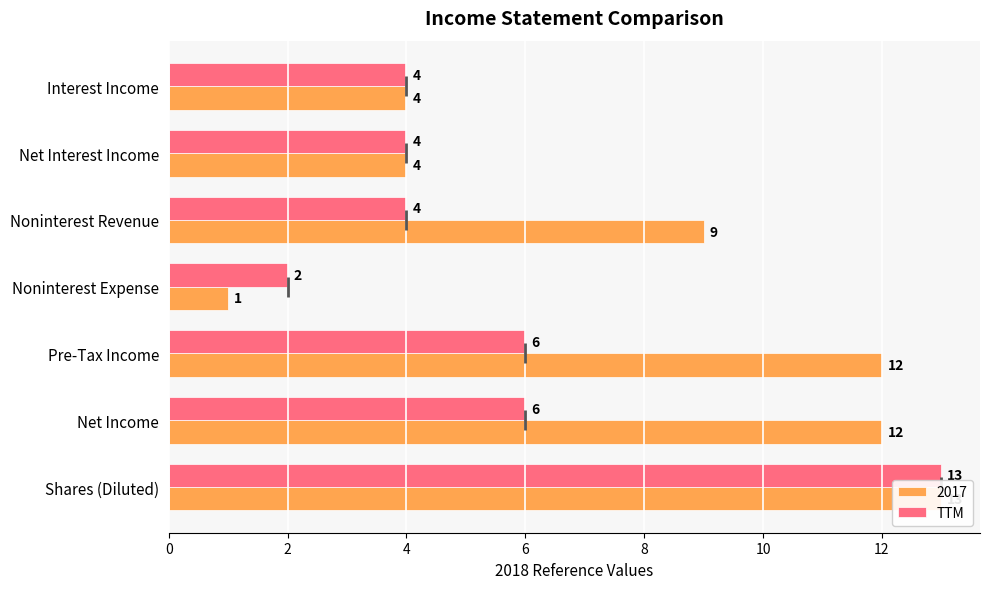

What is the ratio of the value at Net Income to the value at Shares (Diluted)?

0.5